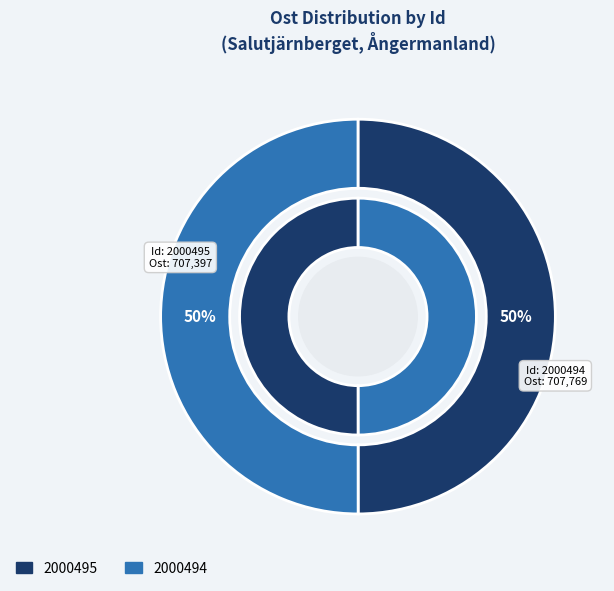

What is the largest slice in the pie chart?

2000494